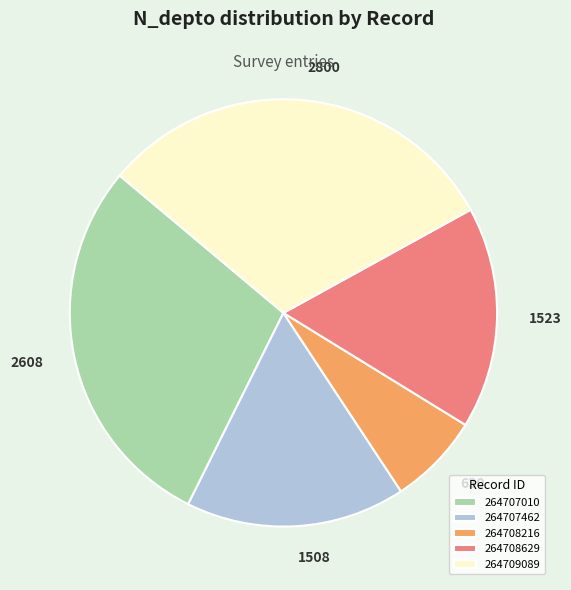

Is the sum of 264707010 and 264709089 greater than half?

Yes